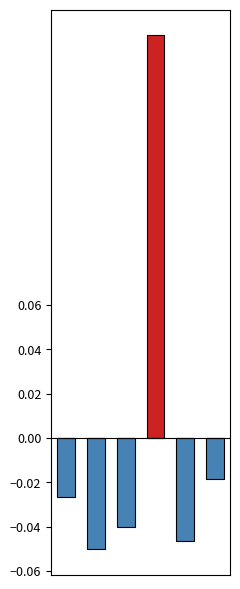

Is the value of negative at 4 greater than the value of positive at 5?

No